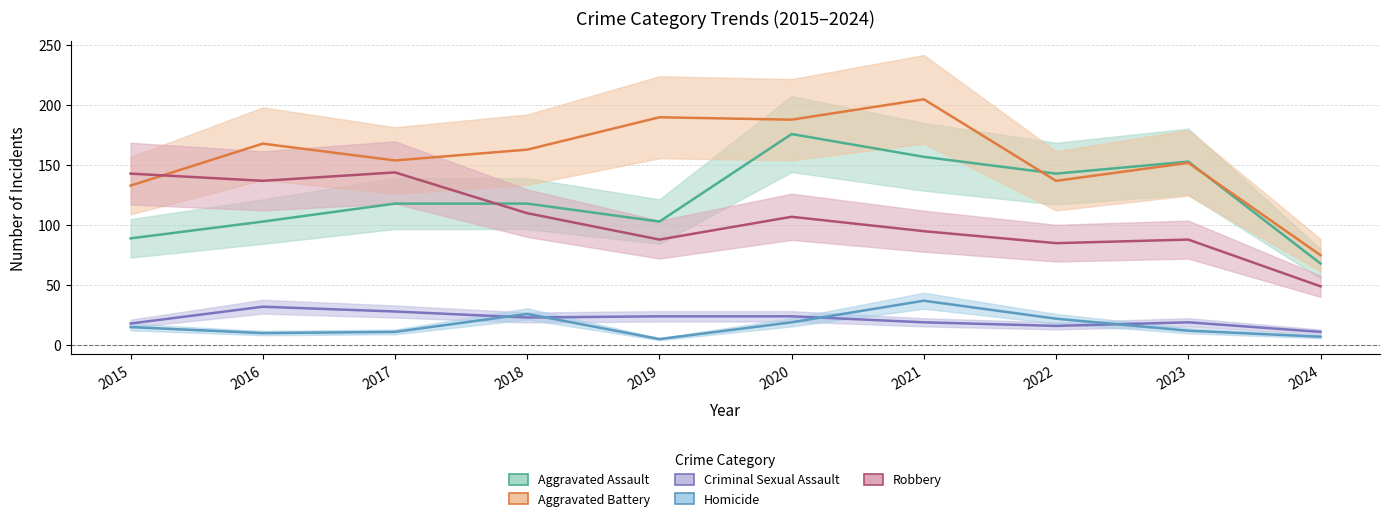

Reading left to right, list all the values displayed in this chart.

Aggravated Assault: 2015=89	2016=103	2017=118	2018=118	2019=103	2020=176	2021=157	2022=143	2023=153	2024=68
Aggravated Battery: 2015=133	2016=168	2017=154	2018=163	2019=190	2020=188	2021=205	2022=137	2023=152	2024=75
Criminal Sexual Assault: 2015=18	2016=32	2017=28	2018=23	2019=24	2020=24	2021=19	2022=16	2023=19	2024=11
Homicide: 2015=15	2016=10	2017=11	2018=26	2019=5	2020=19	2021=37	2022=22	2023=12	2024=7
Robbery: 2015=143	2016=137	2017=144	2018=110	2019=88	2020=107	2021=95	2022=85	2023=88	2024=49